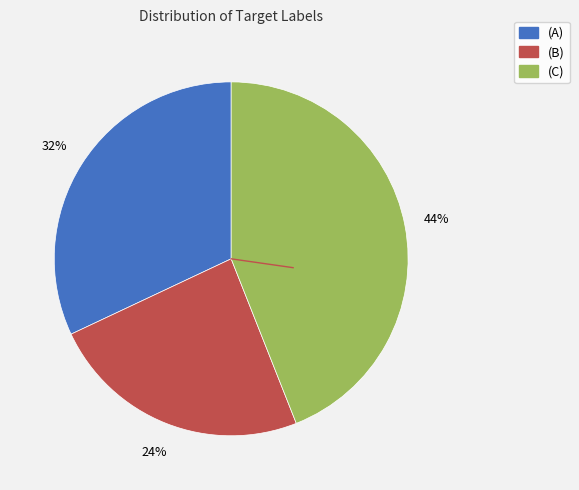

The (B) slice represents 24% of the pie. True or false?

True